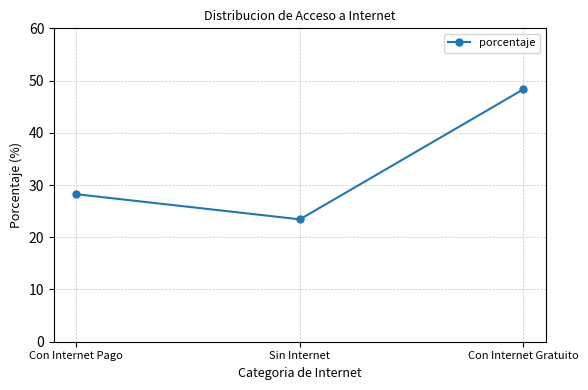

Is it true that the value at Sin Internet is 23.4?

True